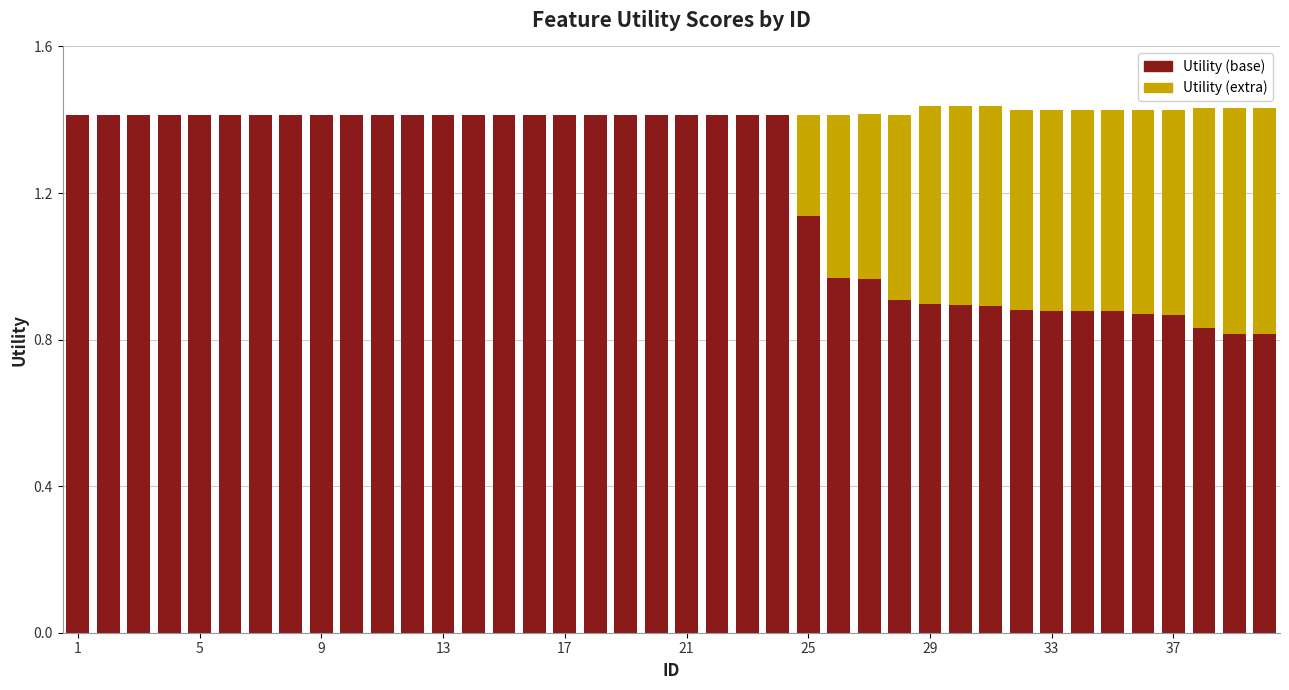

What is the highest value of the Utility (base) series?

1.4